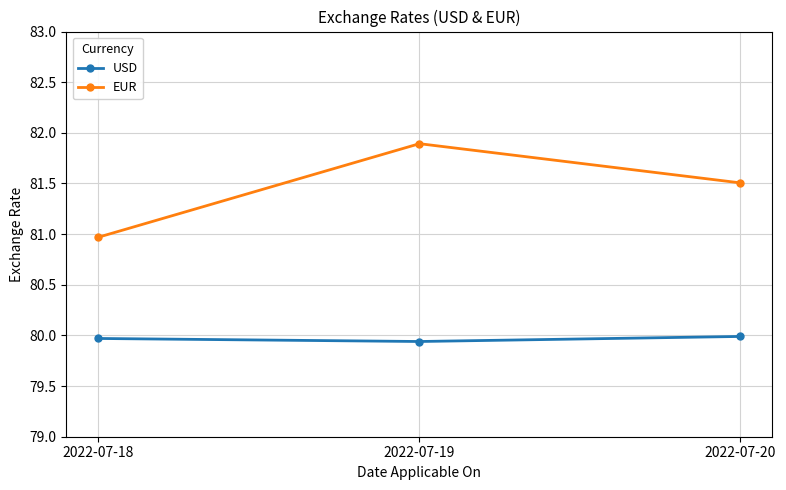

Rank the series by their maximum value, from lowest to highest.

USD, EUR